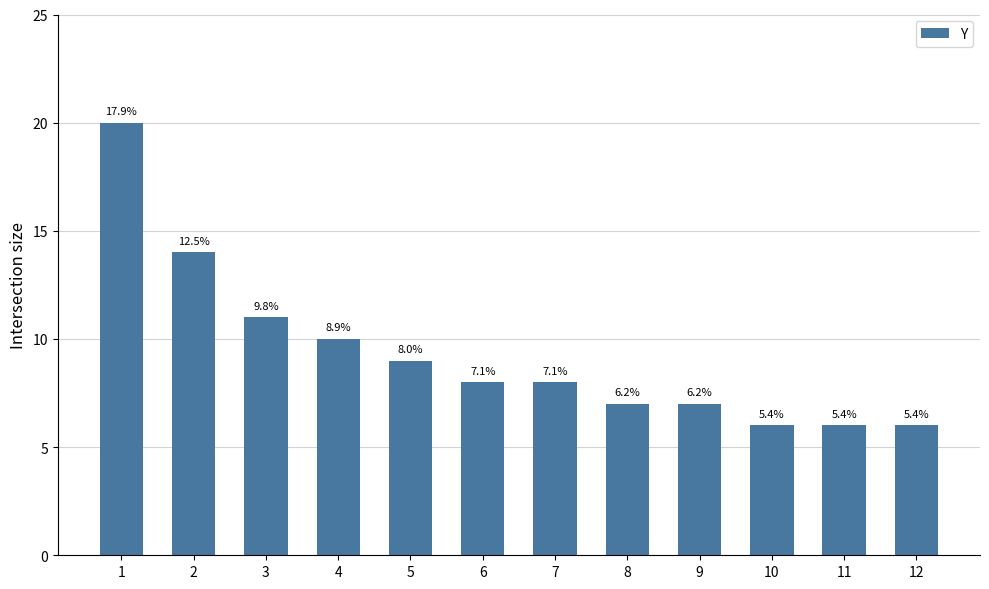

What value does the data have at 6, to the nearest 10?

10